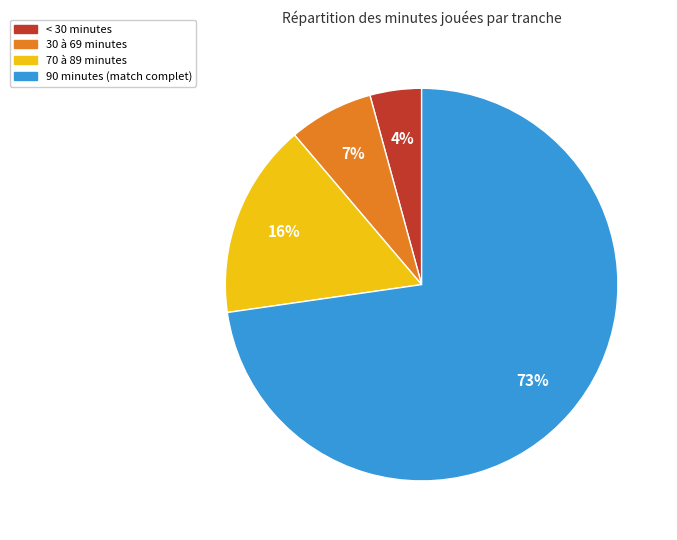

To the nearest percent, what is the average slice percentage?

25%